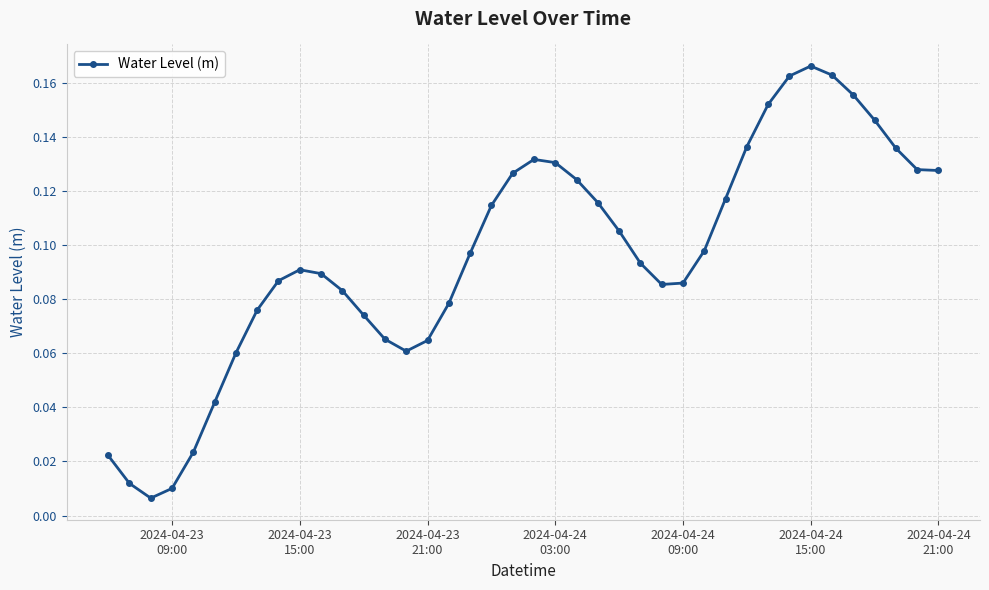

How many points are higher than both their immediate neighbors (excluding endpoints)?

3